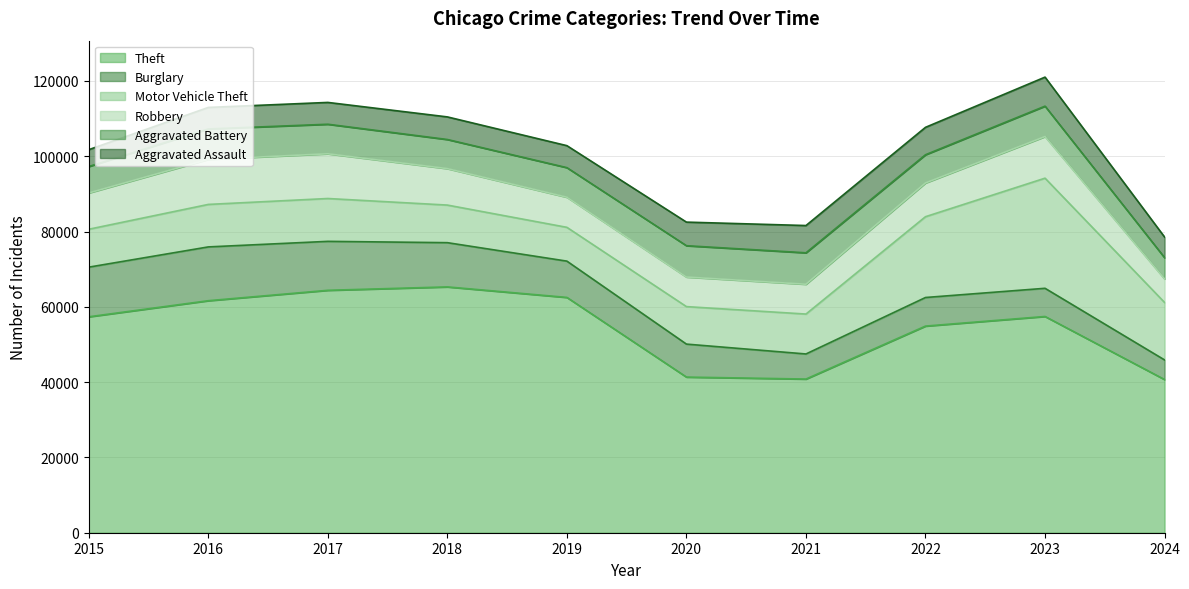

What is the sum of all Robbery values?

93206